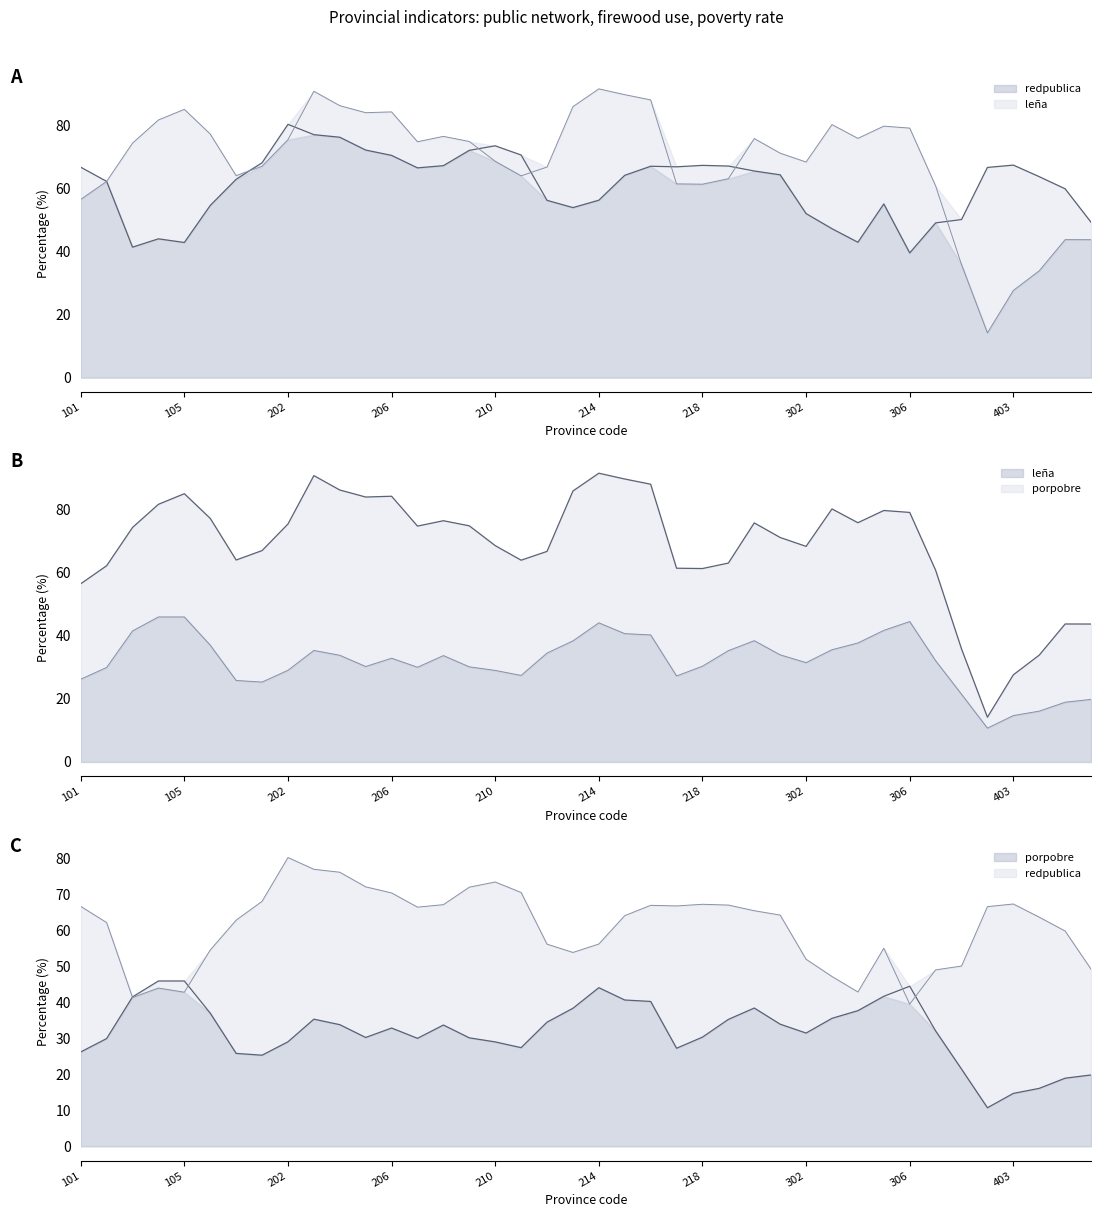

What is the lowest value of the porpobre line series?

10.7